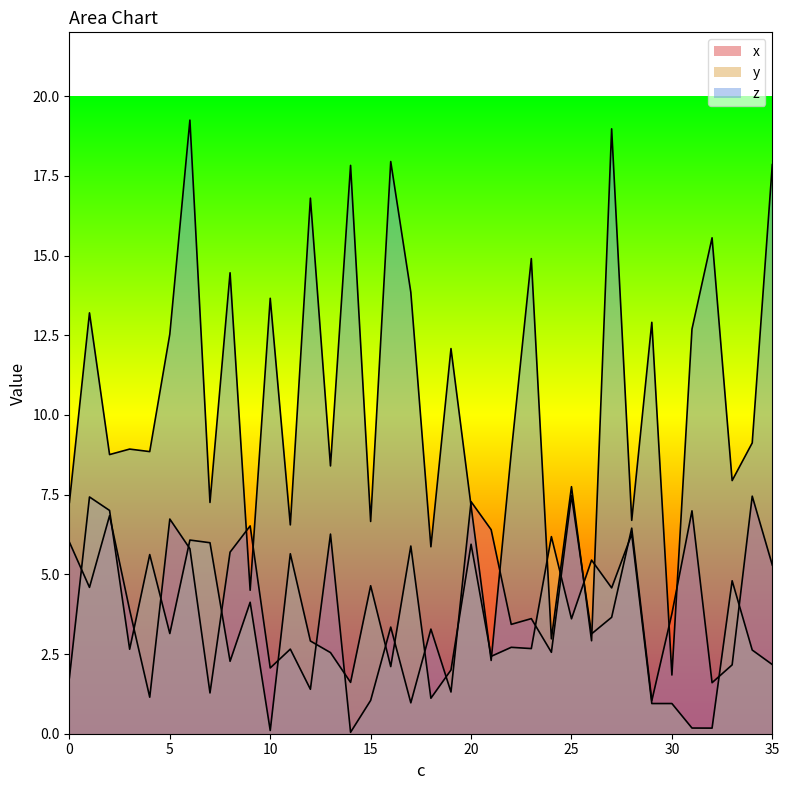

Does the chart display data point markers on the line(s)?

No